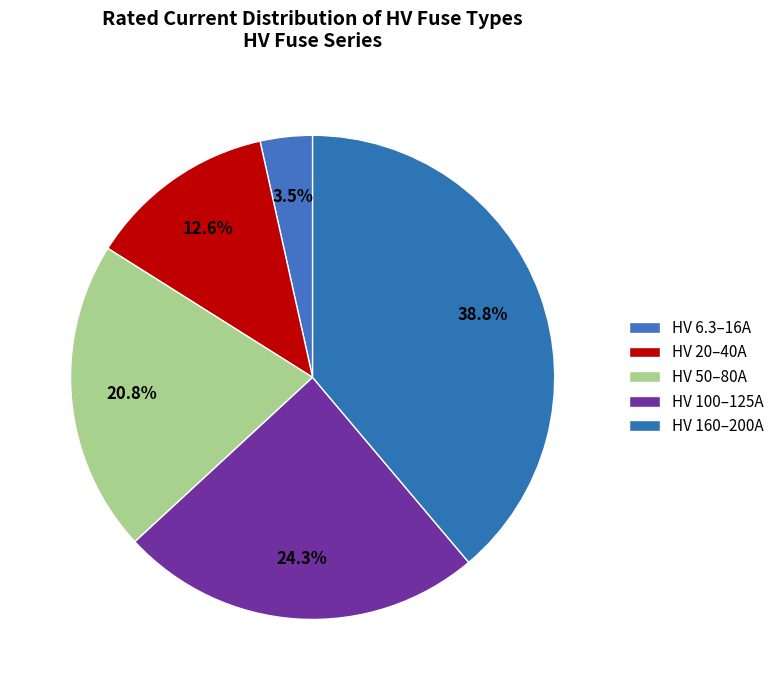

To the nearest percent, what is the difference between the largest and smallest slice percentages?

35%